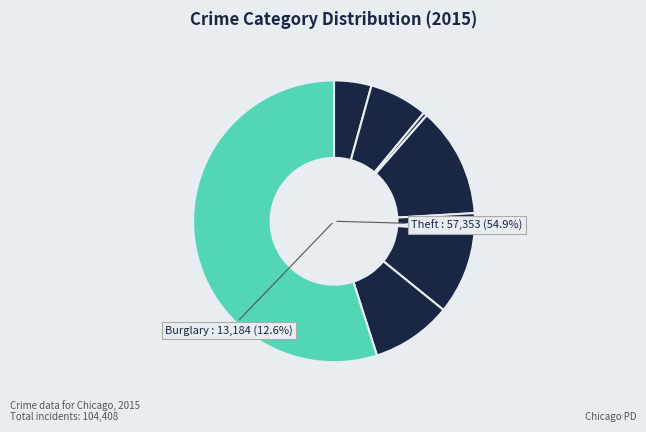

Rank the categories by value from lowest to highest.

Arson, Homicide, Criminal Sexual Assault, Aggravated Assault, Aggravated Battery, Robbery, Motor Vehicle Theft, Burglary, Theft